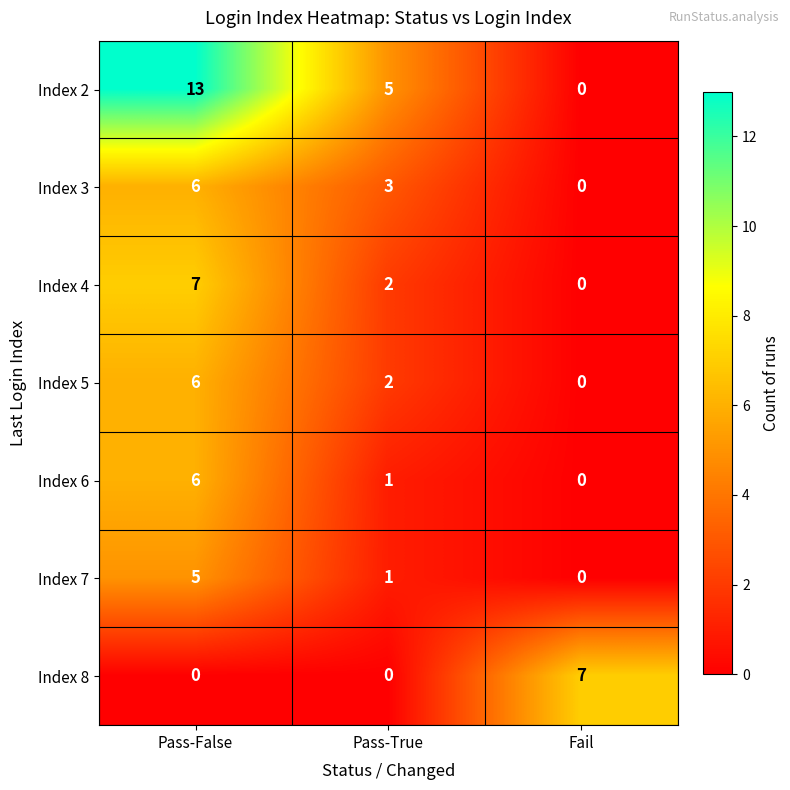

True or false: Index 6 has a value of 4 at Pass-False.

False